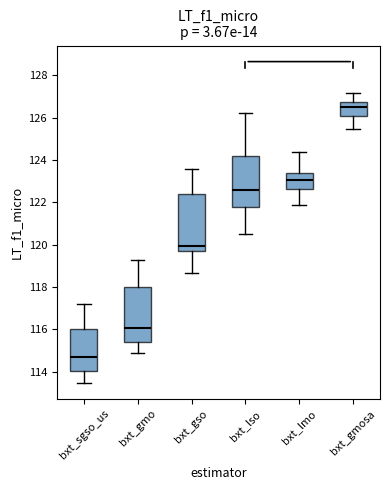

Which box has the highest median line?

bxt_gmosa